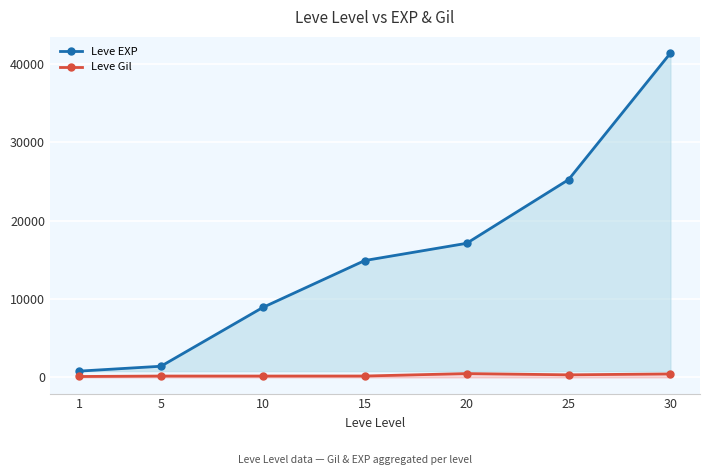

What is the total value across all series at 5?

1589